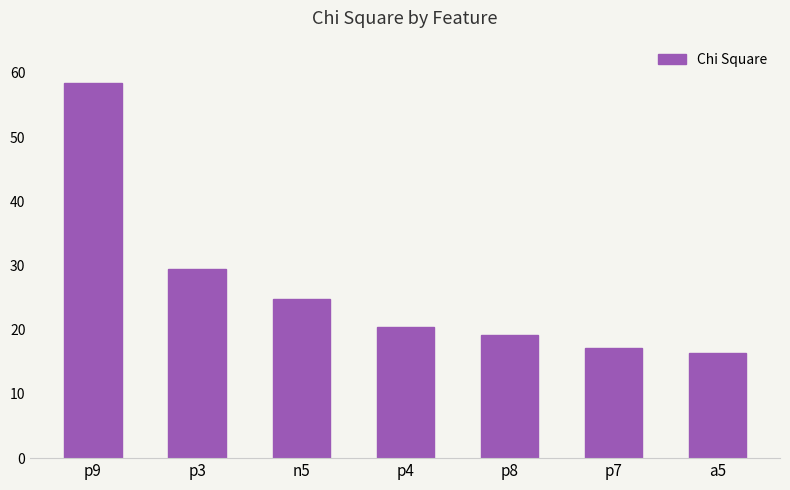

Where is the data nearest to the value 37?

p3